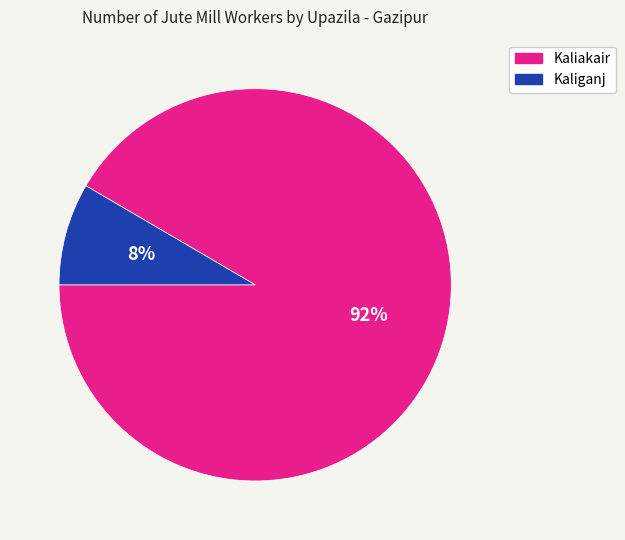

True or false: Kaliakair accounts for 92% of the total.

True